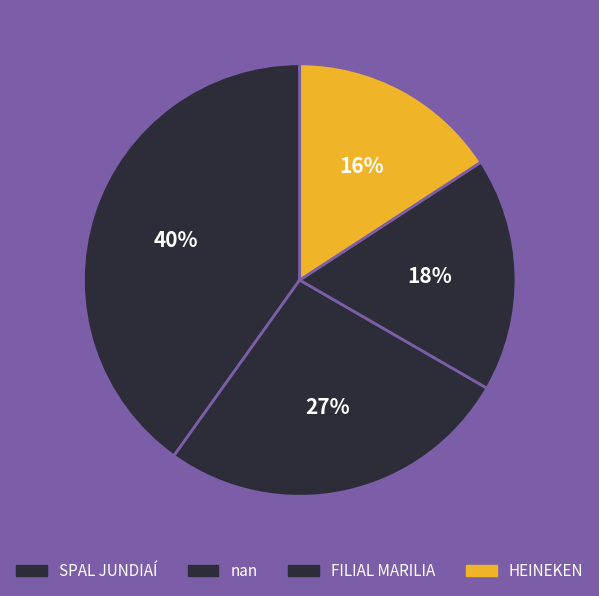

Which slice is the largest?

SPAL JUNDIAÍ